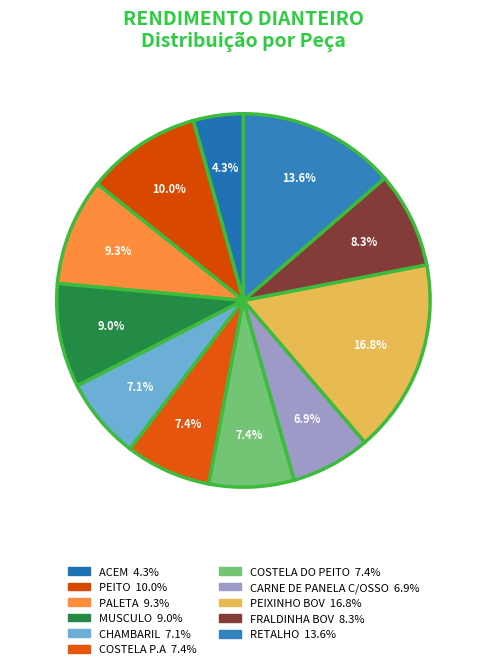

Count the number of slices in the pie.

11